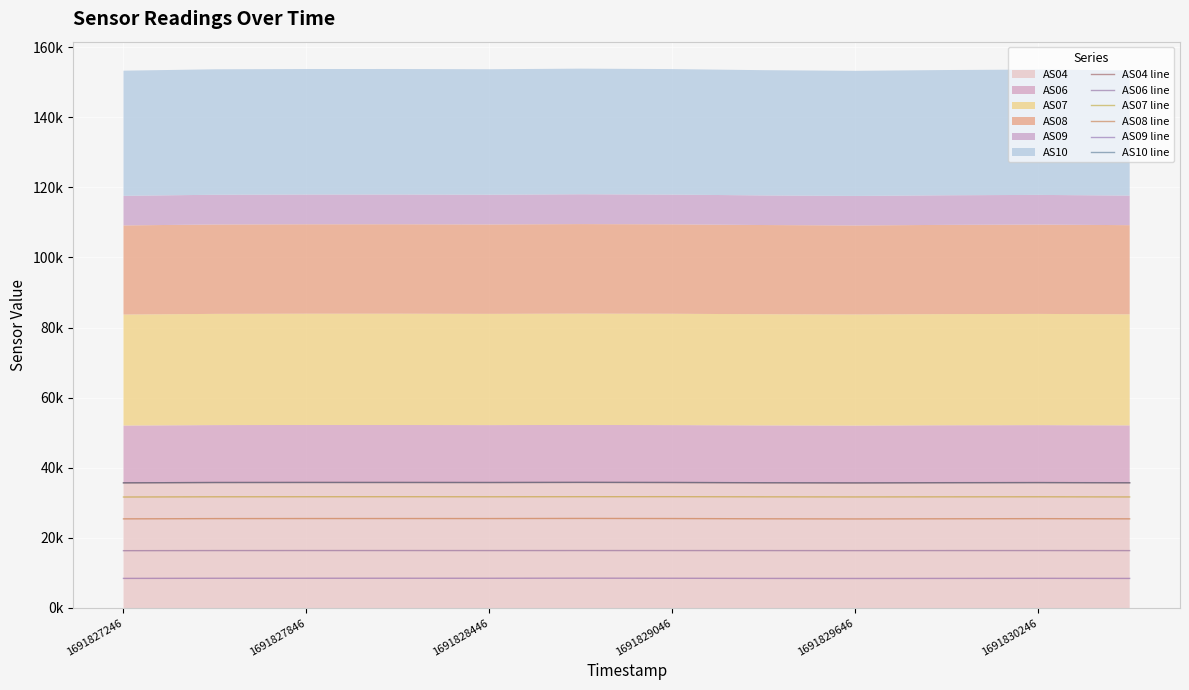

What is the label of the 10th point from the right?

1691827846